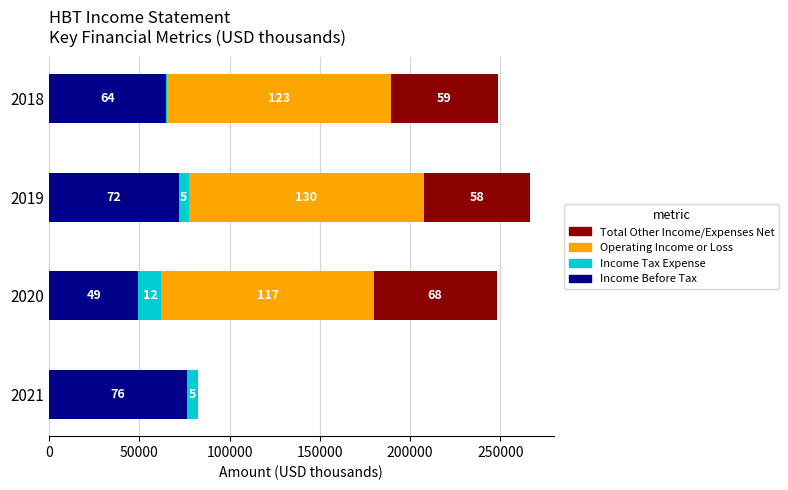

What are all the series names shown in the legend?

Total Other Income/Expenses Net, Operating Income or Loss, Income Tax Expense, Income Before Tax